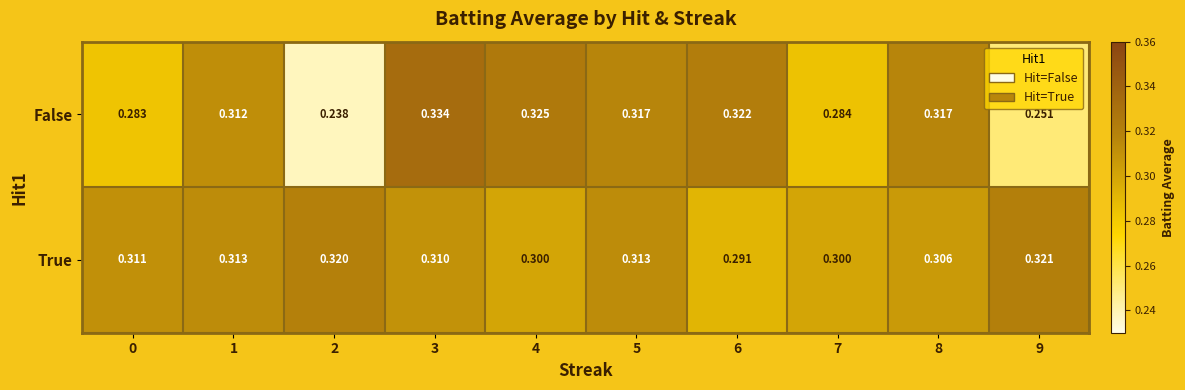

Count the number of categories in the chart.

10